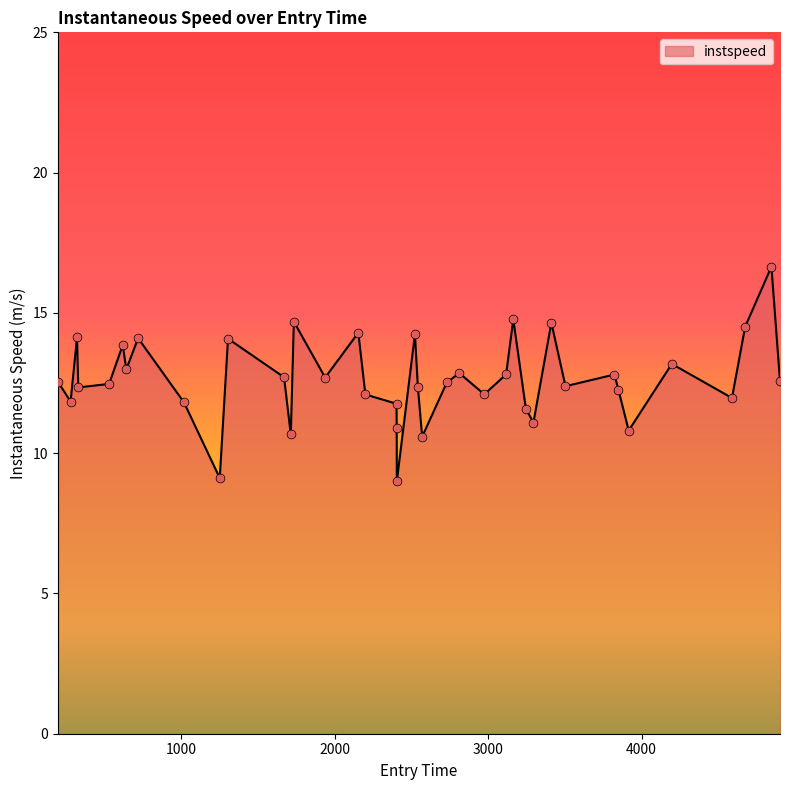

What is the greatest value displayed?

16.6